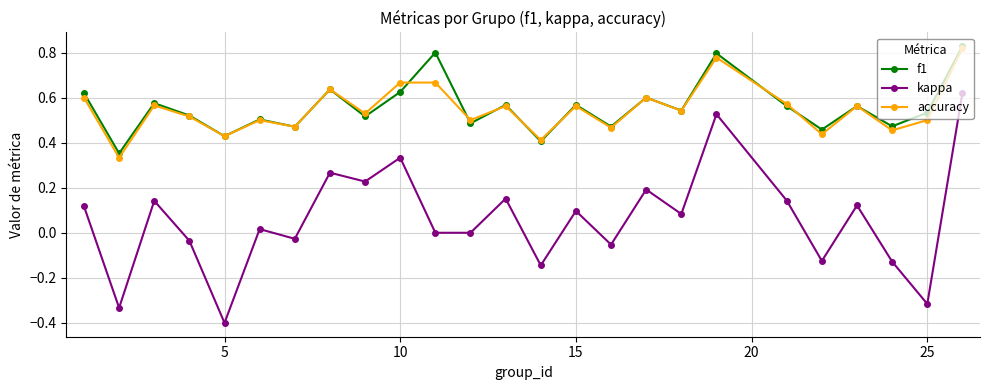

What are all the series names shown in the legend?

f1, kappa, accuracy